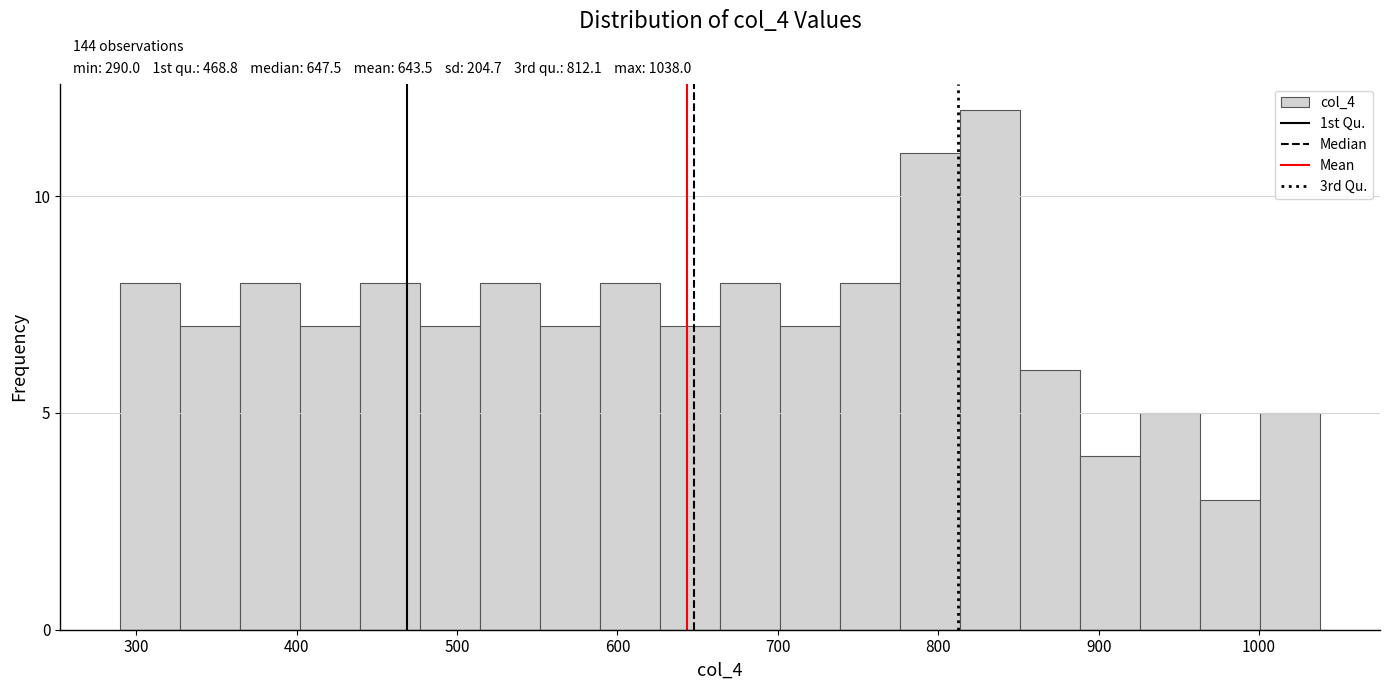

Read against the x-axis, roughly where is the centre of the tallest bar?

830